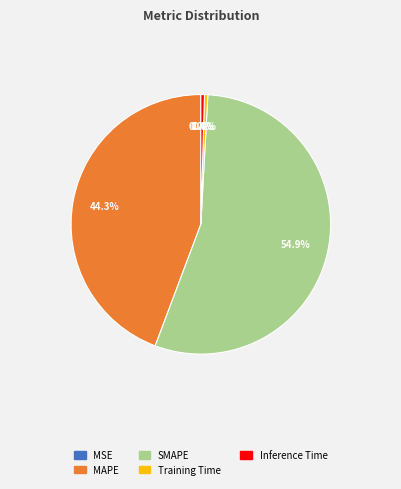

Which category has the biggest portion of the pie?

SMAPE